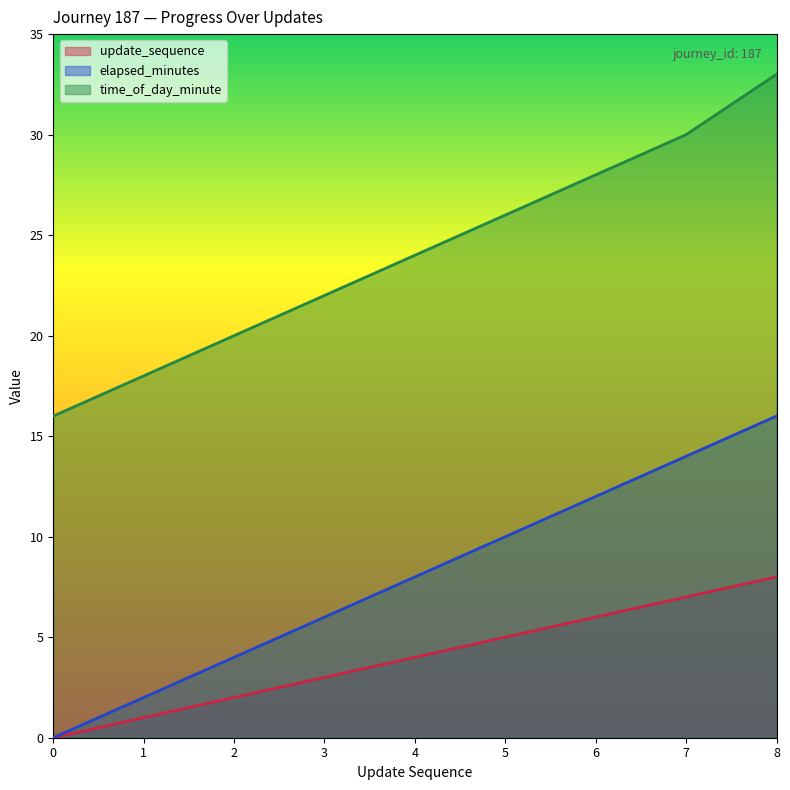

What is the sum of the time_of_day_minute values at 1 and 0?

34